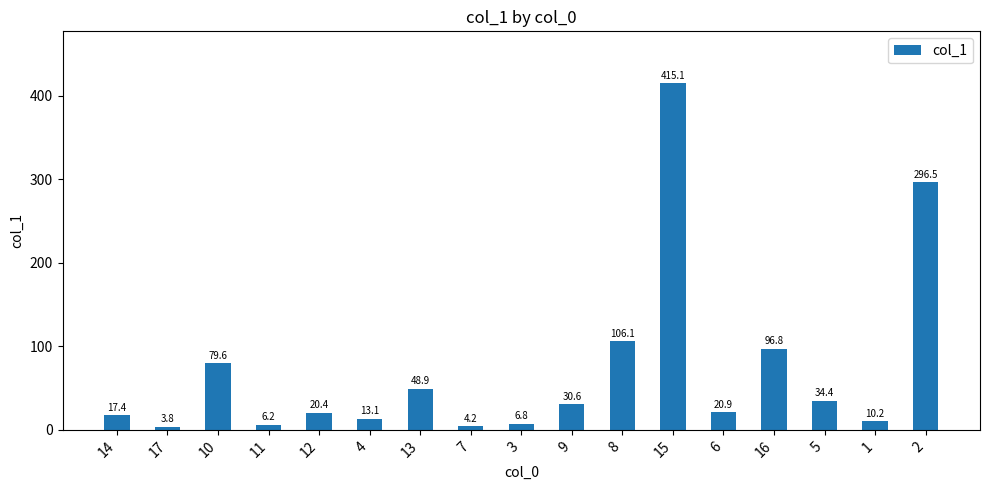

At which label is the value closest to 209?

2